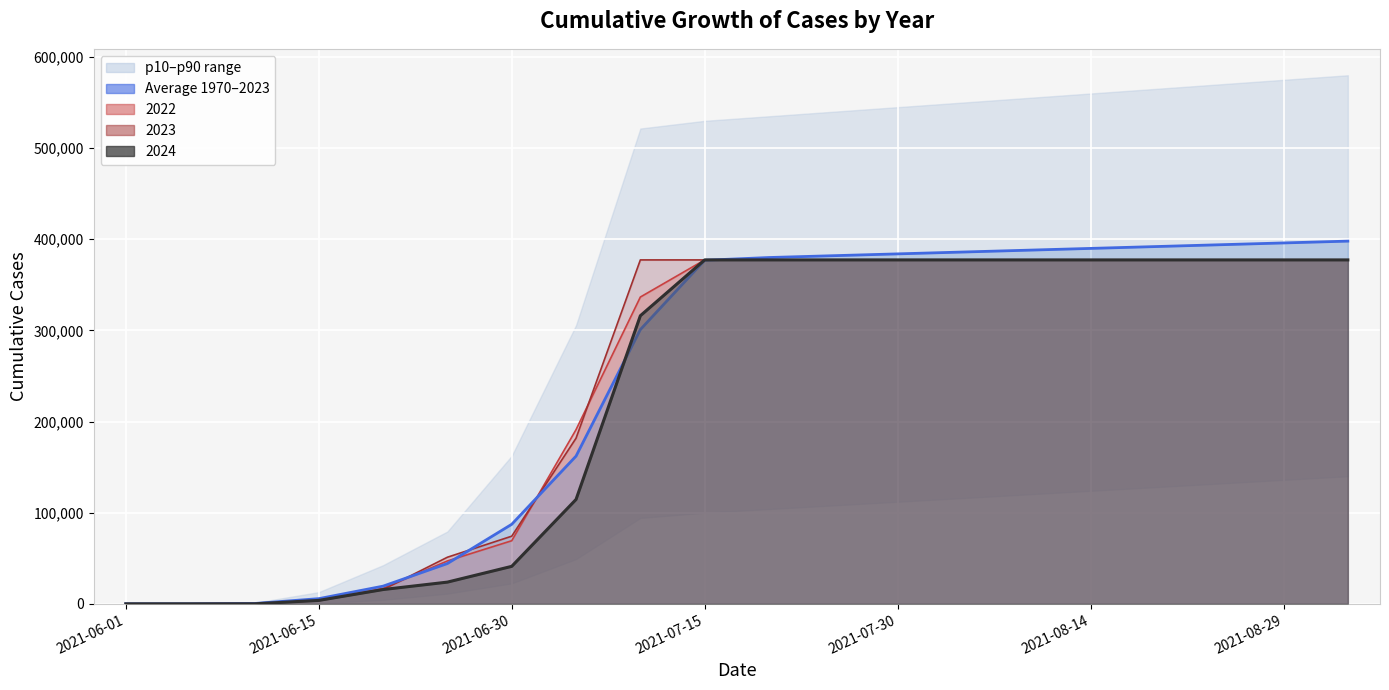

Is the value of 2024 at 2021-08-14 greater than the value of average at 2021-08-29?

No